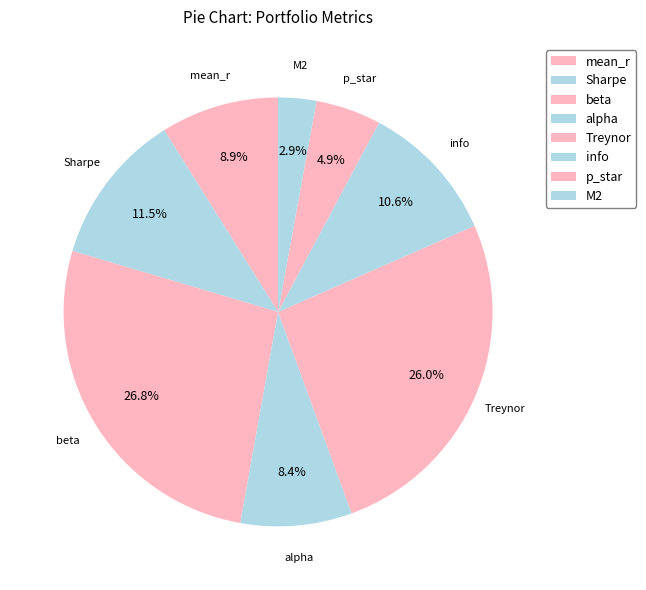

Which category has the biggest portion of the pie?

beta